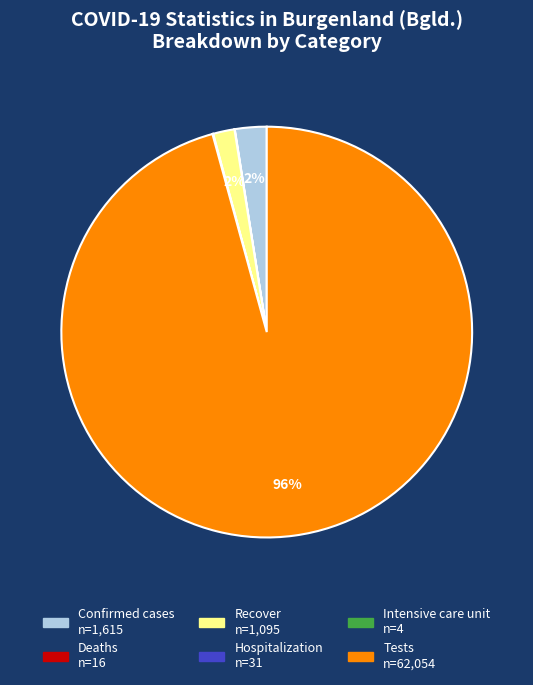

To the nearest percent, what is the difference between the largest and smallest slice percentages?

96%